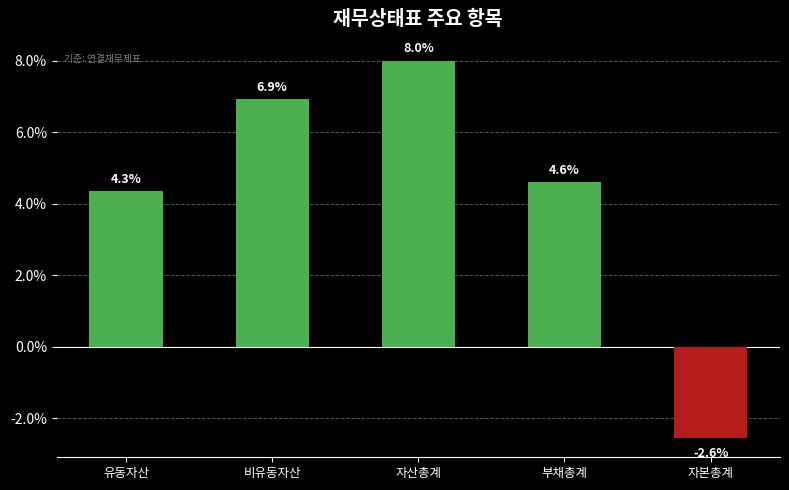

What is the label of the 3rd bar from the left?

자산총계